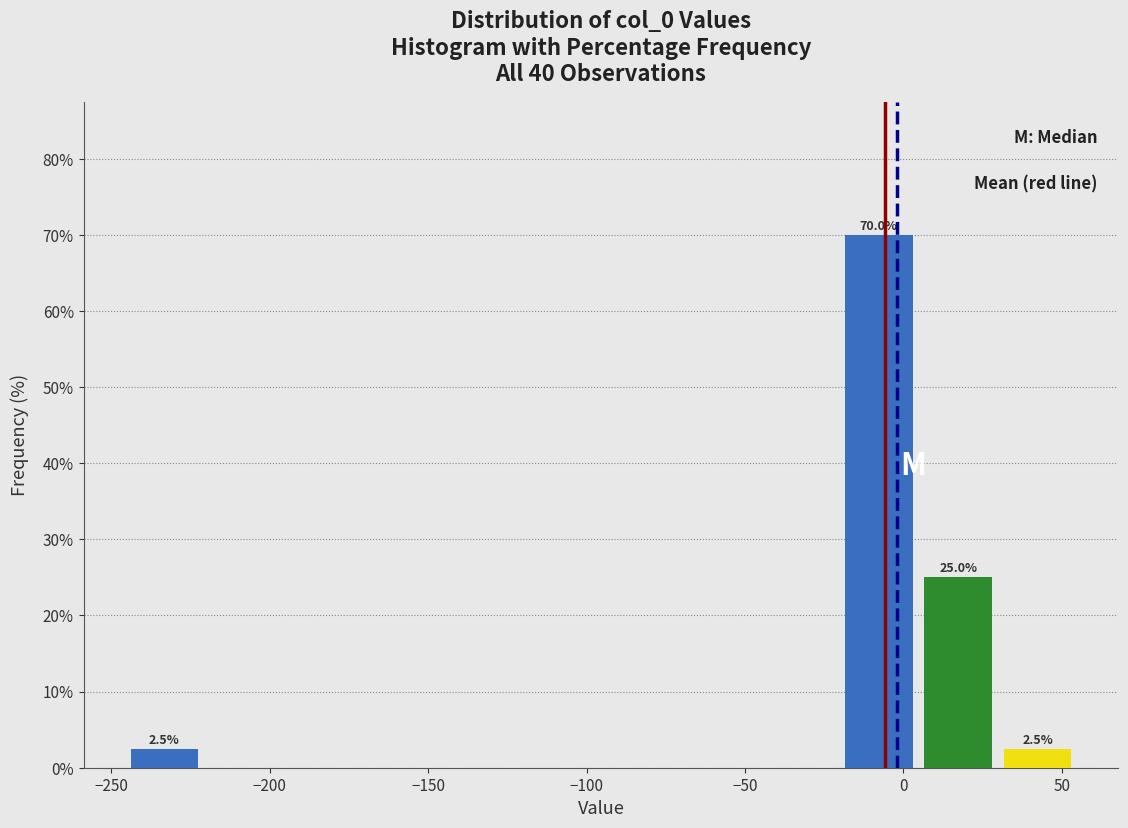

Which range on the x-axis has the tallest bar?

-20 to 5